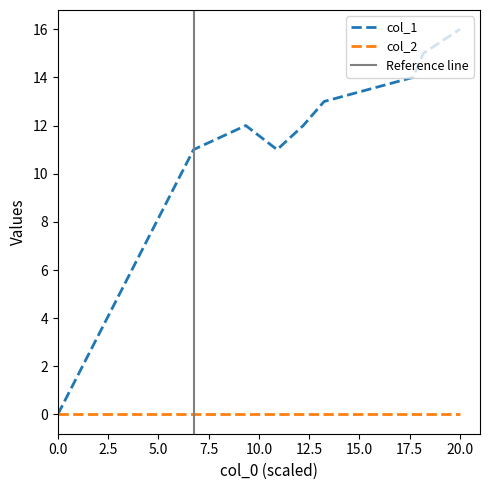

Reading right to left, transcribe all the data shown in this chart.

16	15	14	13	12	11	12	11	0